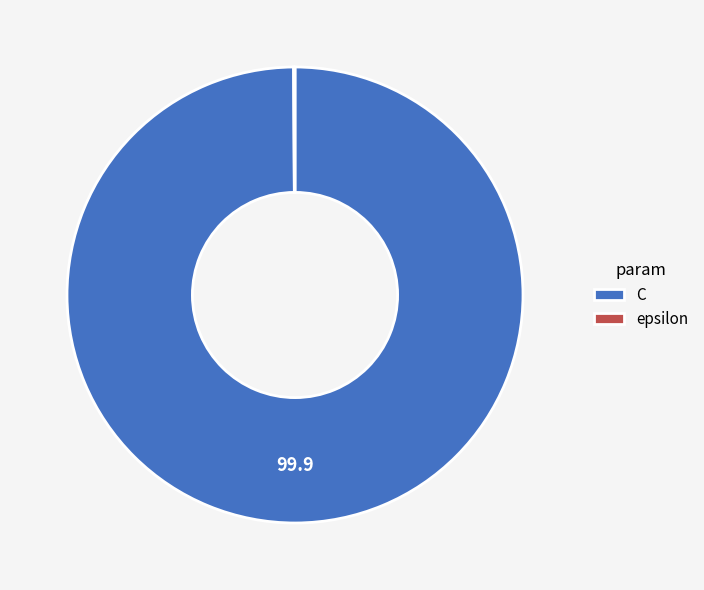

Which slice is the largest?

C